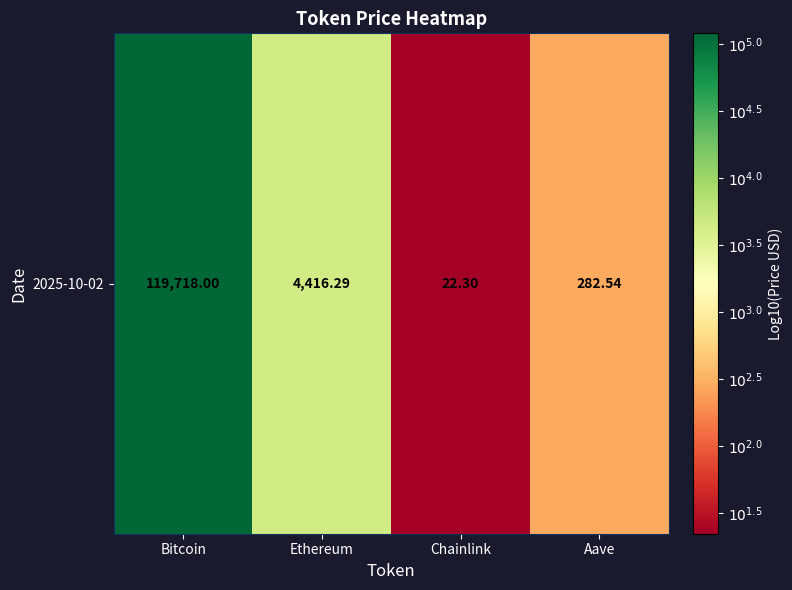

Where is the data nearest to the value 3?

Aave